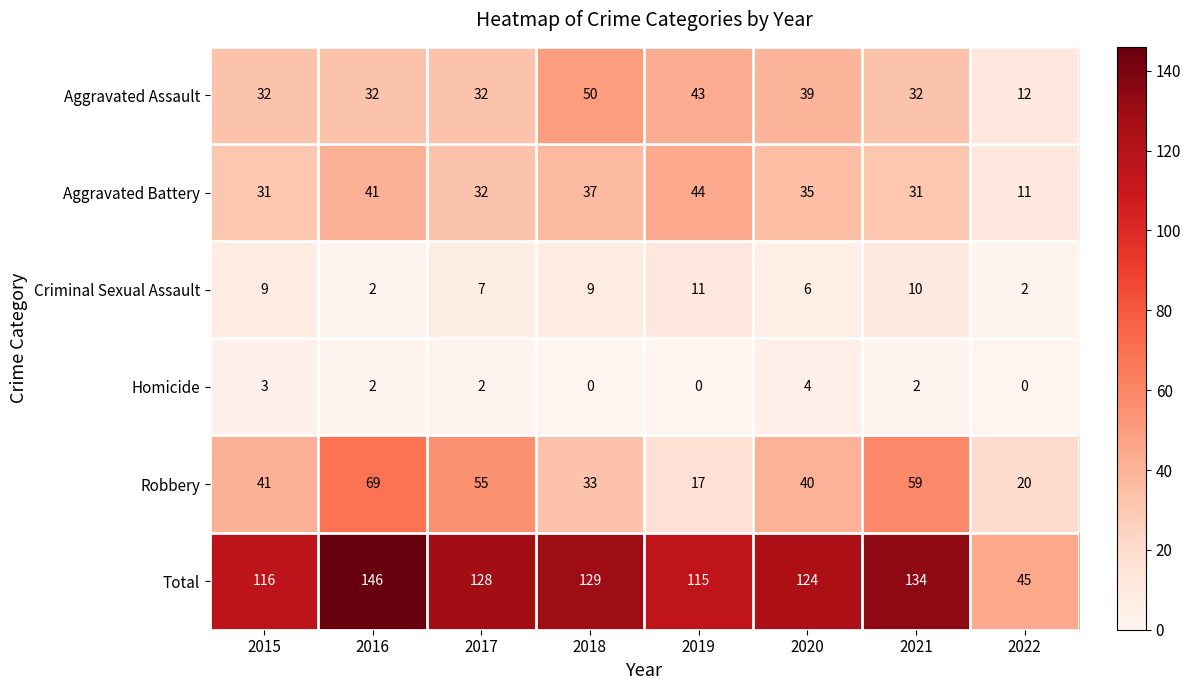

At how many categories does at least one series exceed 61?

7